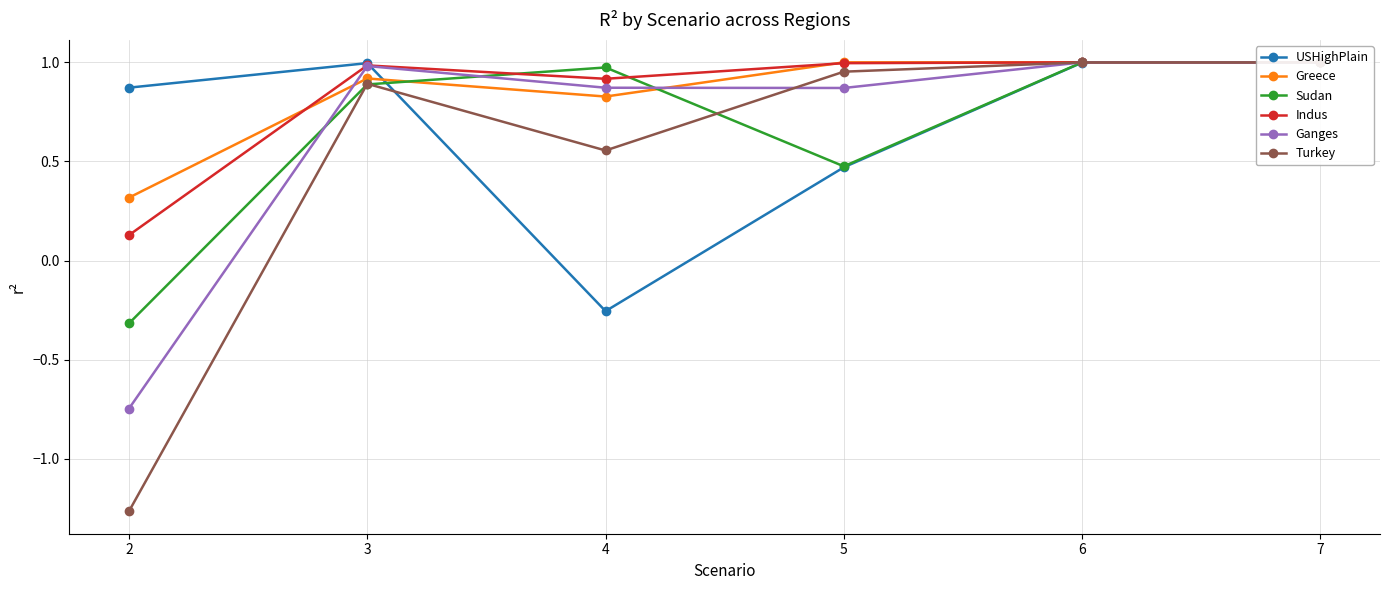

Reading left to right, what are all the values shown in this chart?

USHighPlain: 0.9	1.0	-0.3	0.5	1.0	1.0
Greece: 0.3	0.9	0.8	1.0	1.0	1.0
Sudan: -0.3	0.9	1.0	0.5	1.0	1.0
Indus: 0.1	1.0	0.9	1.0	1.0	1.0
Ganges: -0.7	1.0	0.9	0.9	1.0	1.0
Turkey: -1.3	0.9	0.6	1.0	1.0	1.0